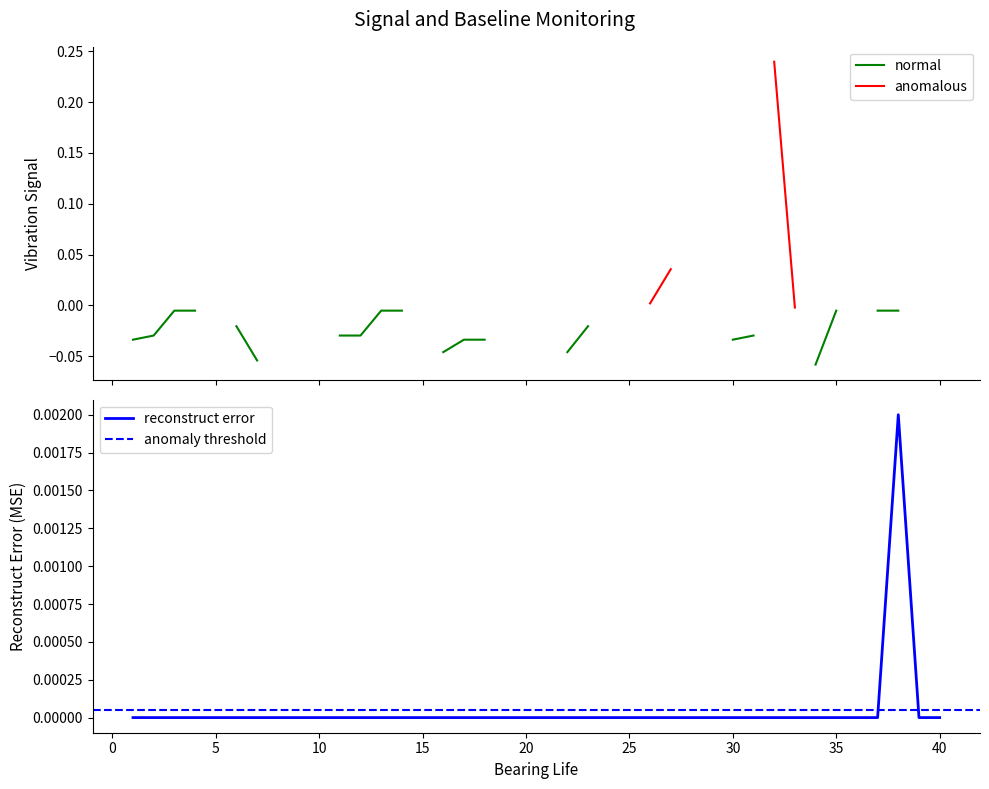

Which label corresponds to the smallest value in the chart?

1